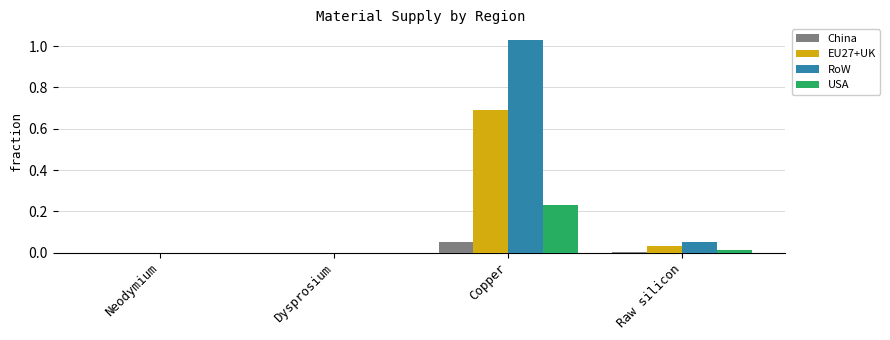

Are the bars horizontal?

No